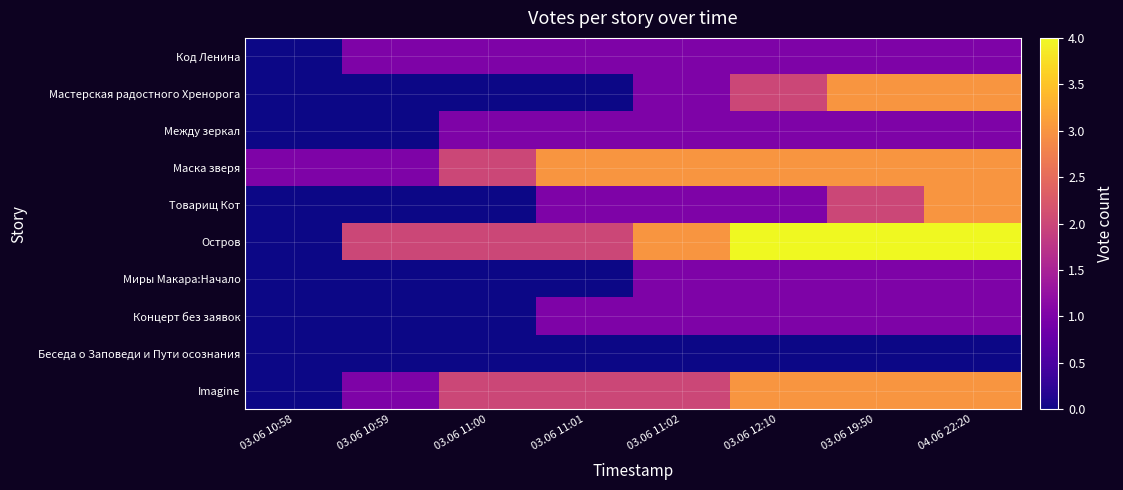

Reading left to right, list all the values displayed in this chart.

Код Ленина: 03.06 10:58=0	03.06 10:59=1	03.06 11:00=1	03.06 11:01=1	03.06 11:02=1	03.06 12:10=1	03.06 19:50=1	04.06 22:20=1
Мастерская радостного Хренорога: 03.06 10:58=0	03.06 10:59=0	03.06 11:00=0	03.06 11:01=0	03.06 11:02=1	03.06 12:10=2	03.06 19:50=3	04.06 22:20=3
Между зеркал: 03.06 10:58=0	03.06 10:59=0	03.06 11:00=1	03.06 11:01=1	03.06 11:02=1	03.06 12:10=1	03.06 19:50=1	04.06 22:20=1
Маска зверя: 03.06 10:58=1	03.06 10:59=1	03.06 11:00=2	03.06 11:01=3	03.06 11:02=3	03.06 12:10=3	03.06 19:50=3	04.06 22:20=3
Товарищ Кот: 03.06 10:58=0	03.06 10:59=0	03.06 11:00=0	03.06 11:01=1	03.06 11:02=1	03.06 12:10=1	03.06 19:50=2	04.06 22:20=3
Остров: 03.06 10:58=0	03.06 10:59=2	03.06 11:00=2	03.06 11:01=2	03.06 11:02=3	03.06 12:10=4	03.06 19:50=4	04.06 22:20=4
Миры Макара:Начало: 03.06 10:58=0	03.06 10:59=0	03.06 11:00=0	03.06 11:01=0	03.06 11:02=1	03.06 12:10=1	03.06 19:50=1	04.06 22:20=1
Концерт без заявок: 03.06 10:58=0	03.06 10:59=0	03.06 11:00=0	03.06 11:01=1	03.06 11:02=1	03.06 12:10=1	03.06 19:50=1	04.06 22:20=1
Беседа о Заповеди и Пути осознания: 03.06 10:58=0	03.06 10:59=0	03.06 11:00=0	03.06 11:01=0	03.06 11:02=0	03.06 12:10=0	03.06 19:50=0	04.06 22:20=0
Imagine: 03.06 10:58=0	03.06 10:59=1	03.06 11:00=2	03.06 11:01=2	03.06 11:02=2	03.06 12:10=3	03.06 19:50=3	04.06 22:20=3